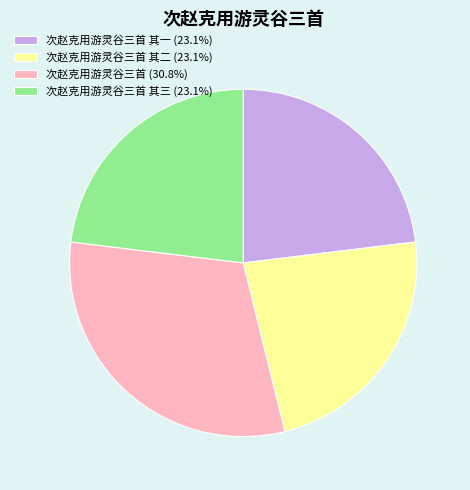

How many slices are in this pie chart?

4